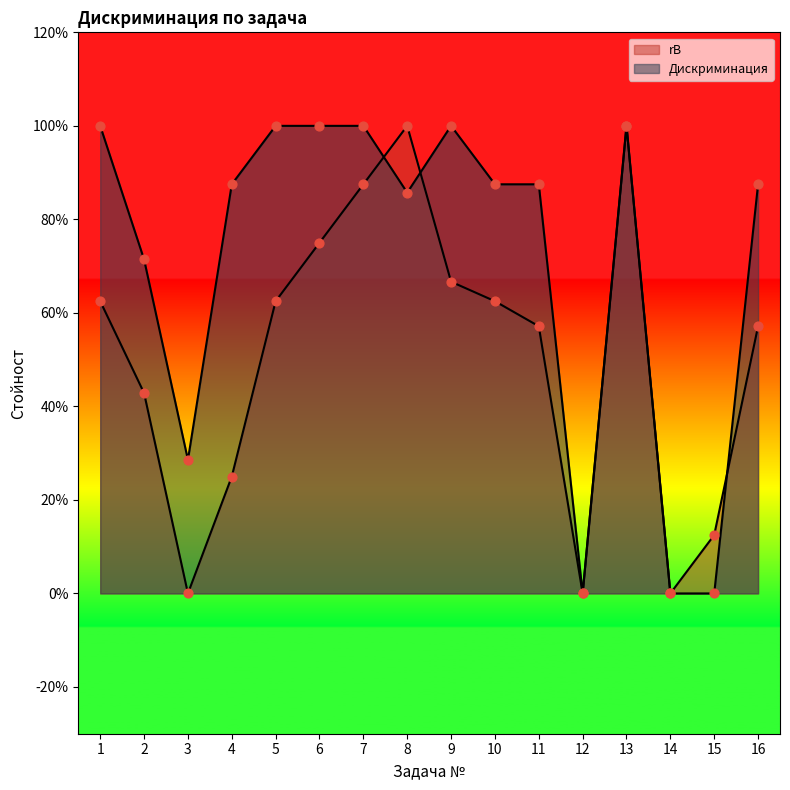

Which series reaches the minimum Y coordinate?

rB